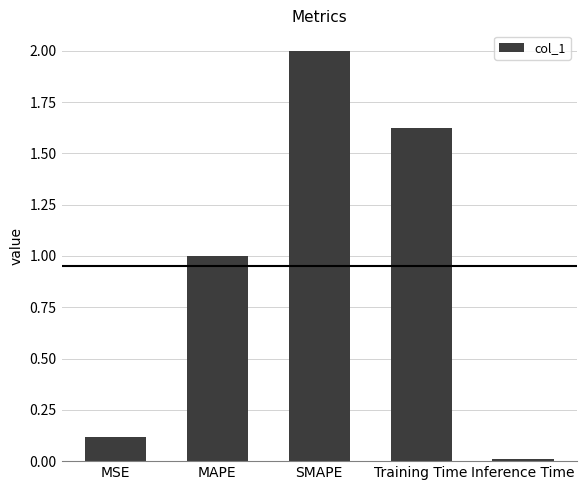

What is the difference between the maximum and minimum values?

2.0